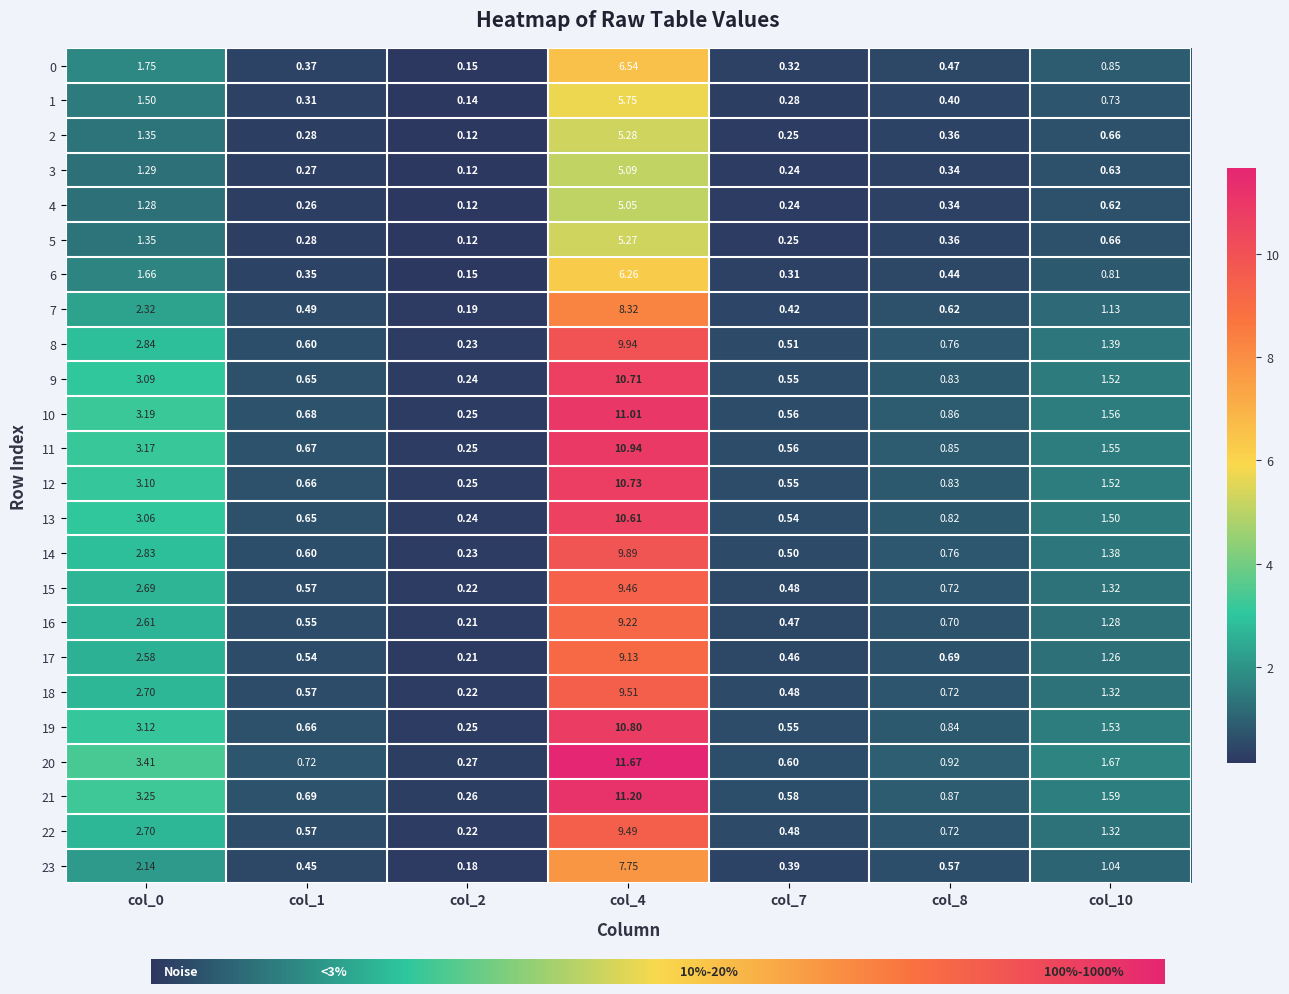

Is the value of 14 at col_1 greater than the value of 12 at col_10?

No